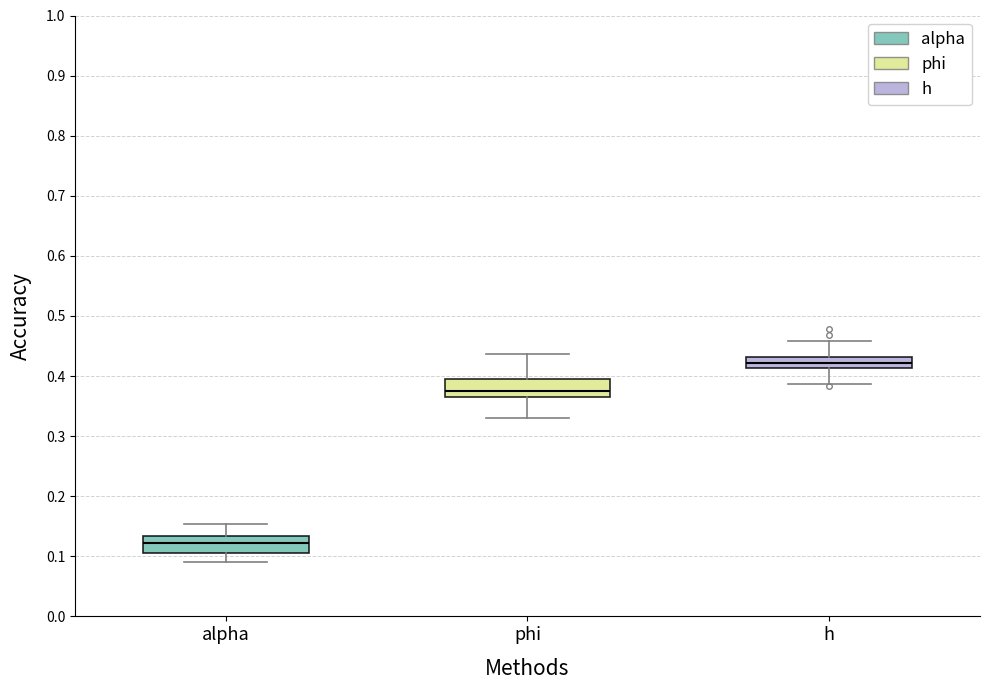

Reading left to right, read every box against the y-axis: the position of its median line, the range the box covers, and the ends of its whiskers. The values are not printed on the chart, so give them approximately, as read against the axis.

alpha: median 0.12, box 0.11 to 0.13, whiskers 0.09 to 0.15
phi: median 0.38, box 0.36 to 0.39, whiskers 0.33 to 0.44
h: median 0.42, box 0.41 to 0.43, whiskers 0.39 to 0.46